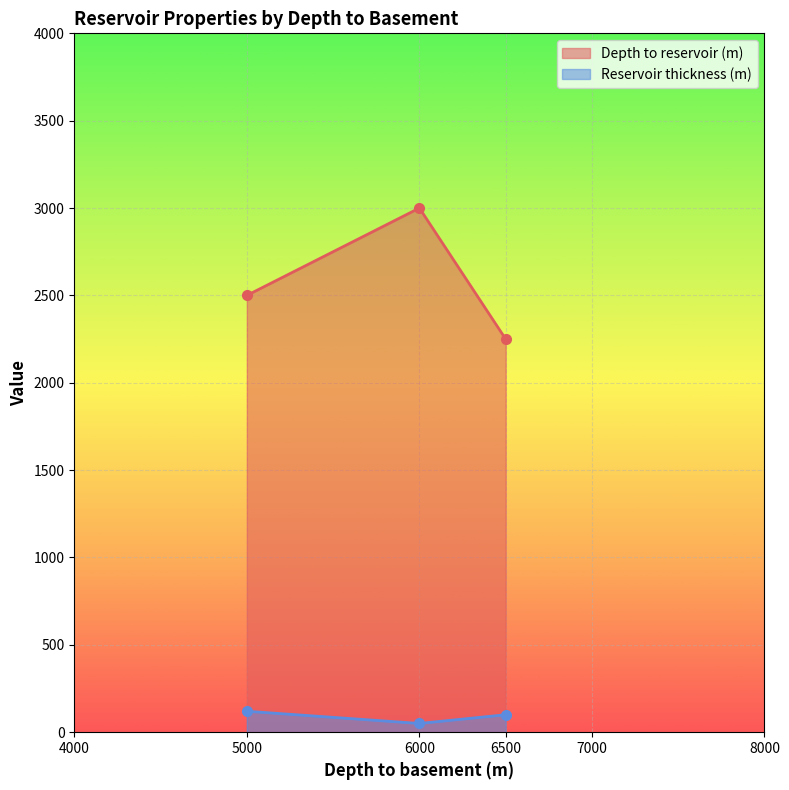

How many data points does each series have?

3